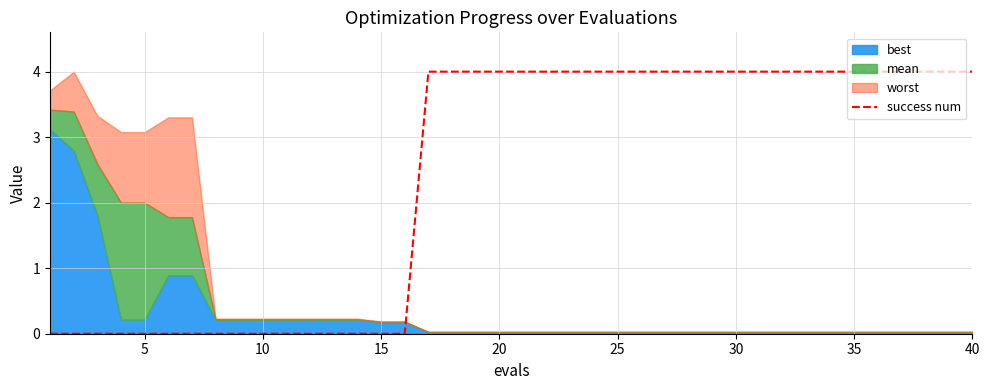

The success num series shows 0.0 at 10. True or false?

True